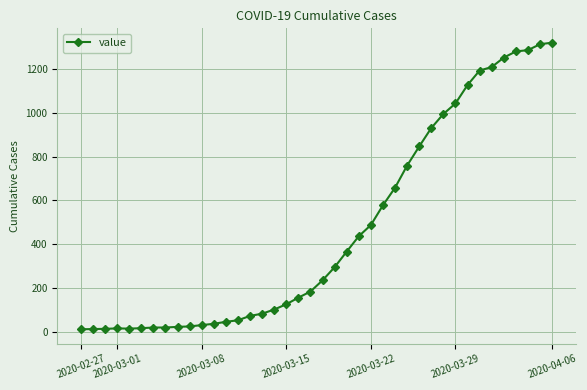

What is the difference between the maximum and second lowest values?

1305